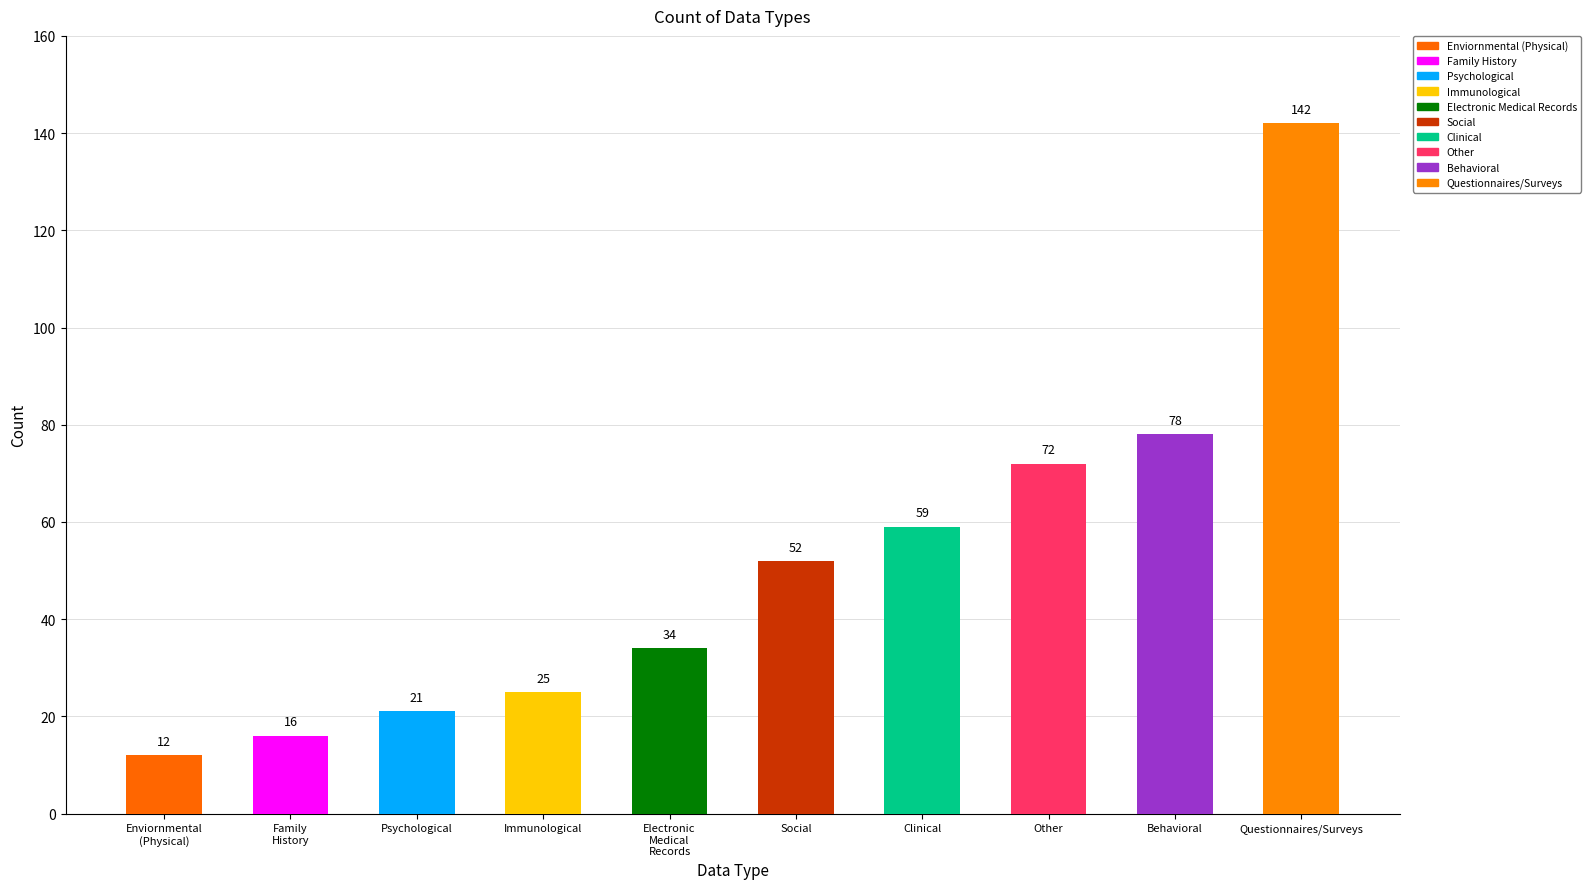

Reading left to right, what are all the values shown in this chart?

Enviornmental (Physical)=12	Family History=16	Psychological=21	Immunological=25	Electronic Medical Records=34	Social=52	Clinical=59	Other=72	Behavioral=78	Questionnaires/Surveys=142